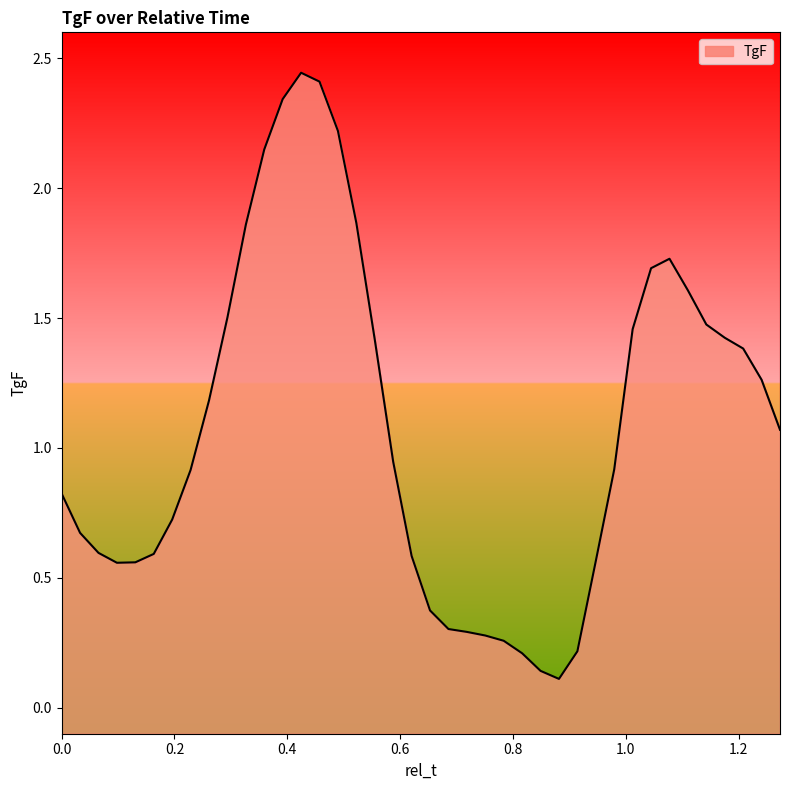

What is the maximum value shown in the chart?

2.4